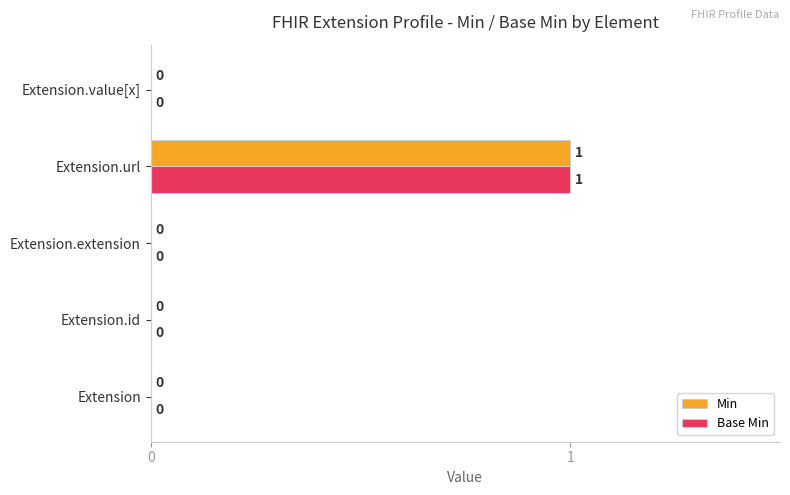

Is the value of Min at Extension.value[x] greater than the value of Base Min at Extension.url?

No